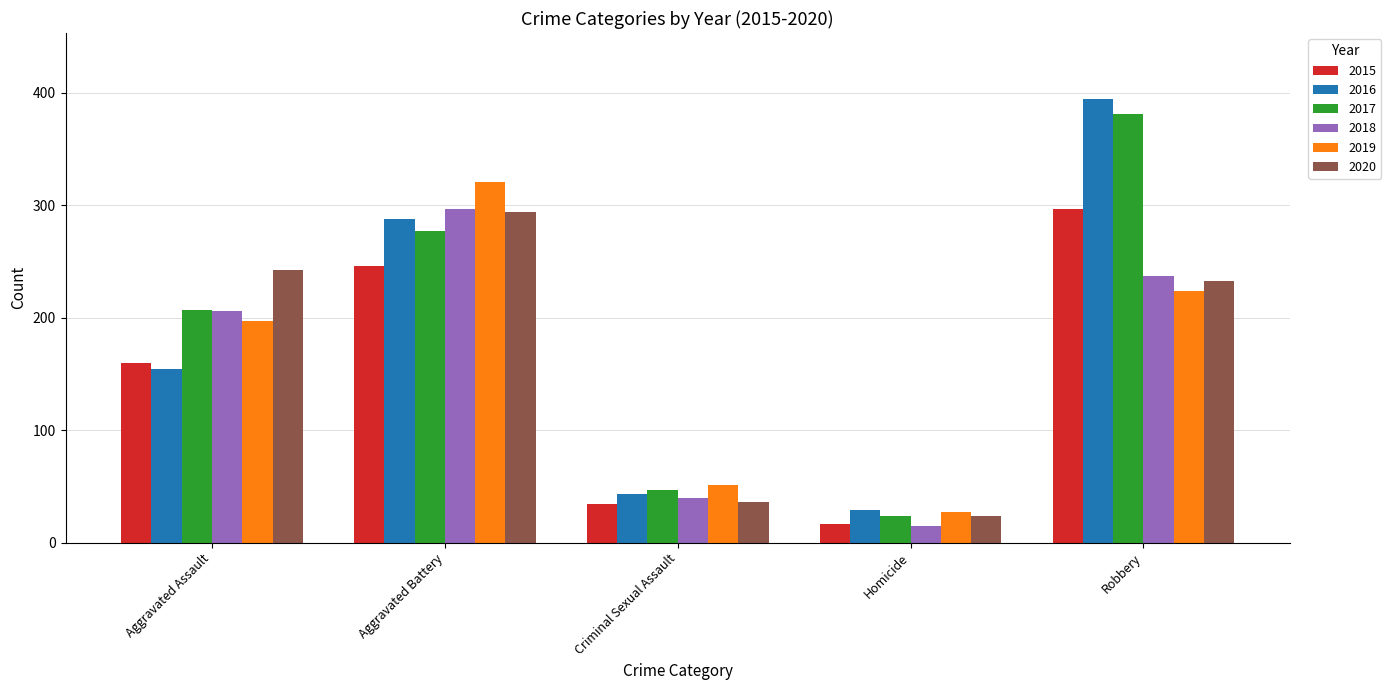

True or false: 2017 has a value of 39 at Homicide.

False